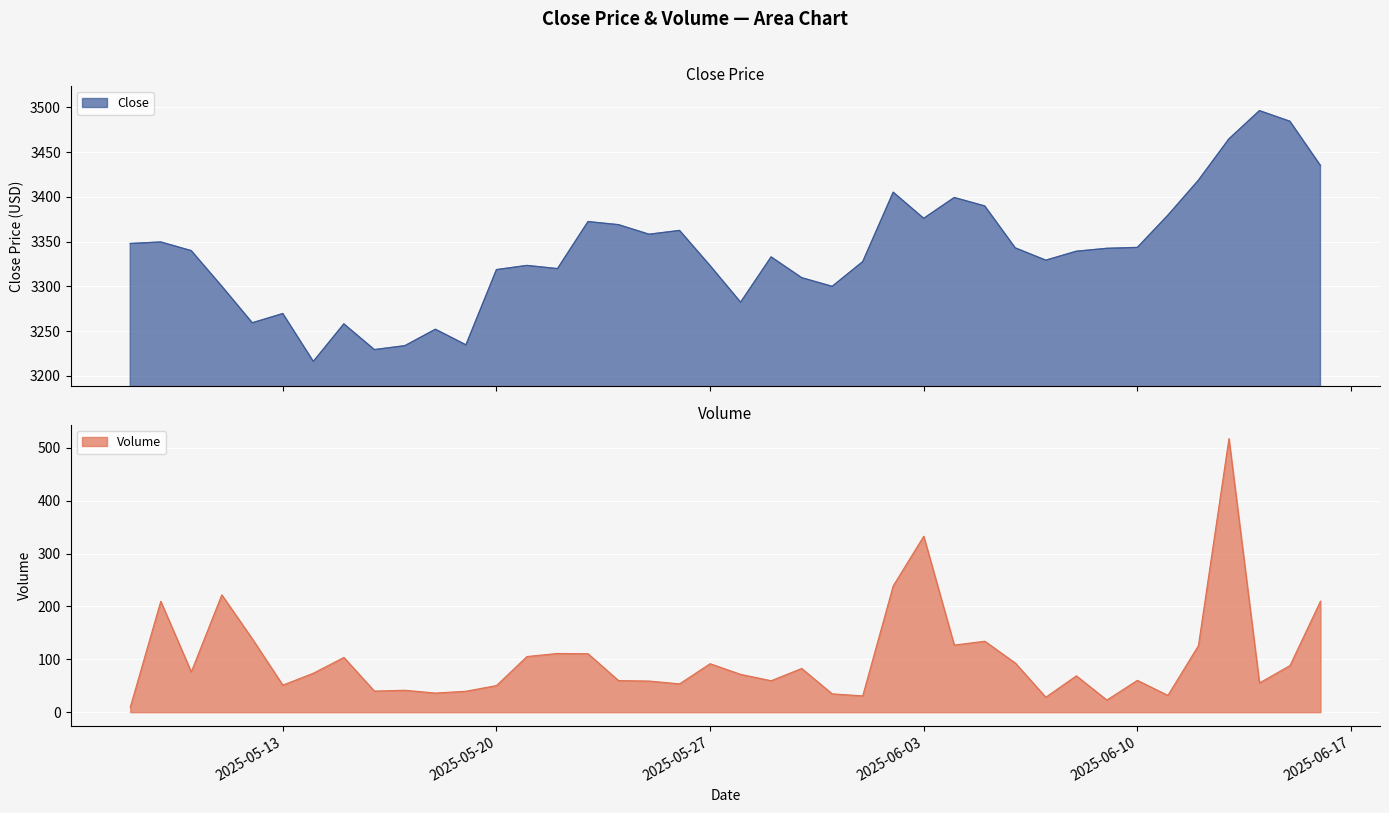

True or false: Volume and Close cross at least once.

False